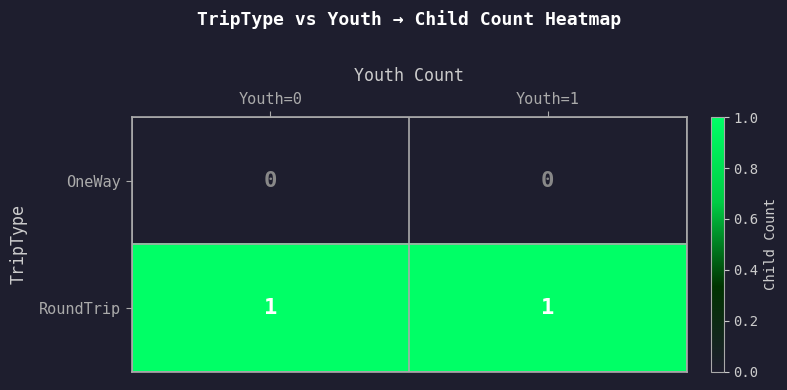

Which series has the largest total across all categories?

RoundTrip